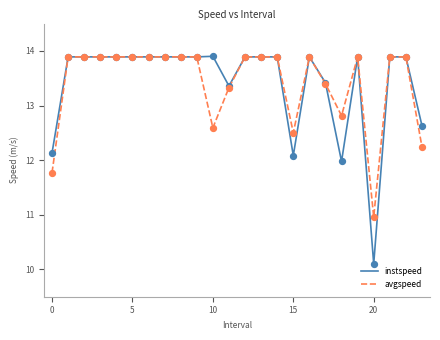

What is the greatest value displayed?

13.9